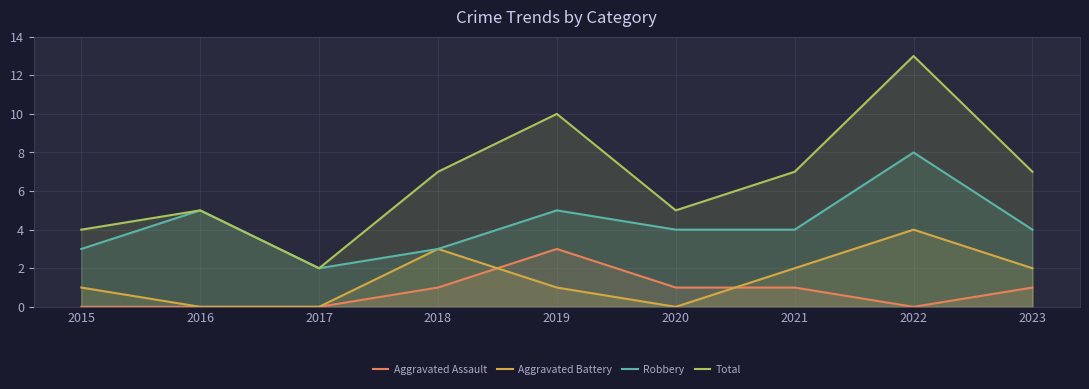

What is the total value across all series at 2022?

25